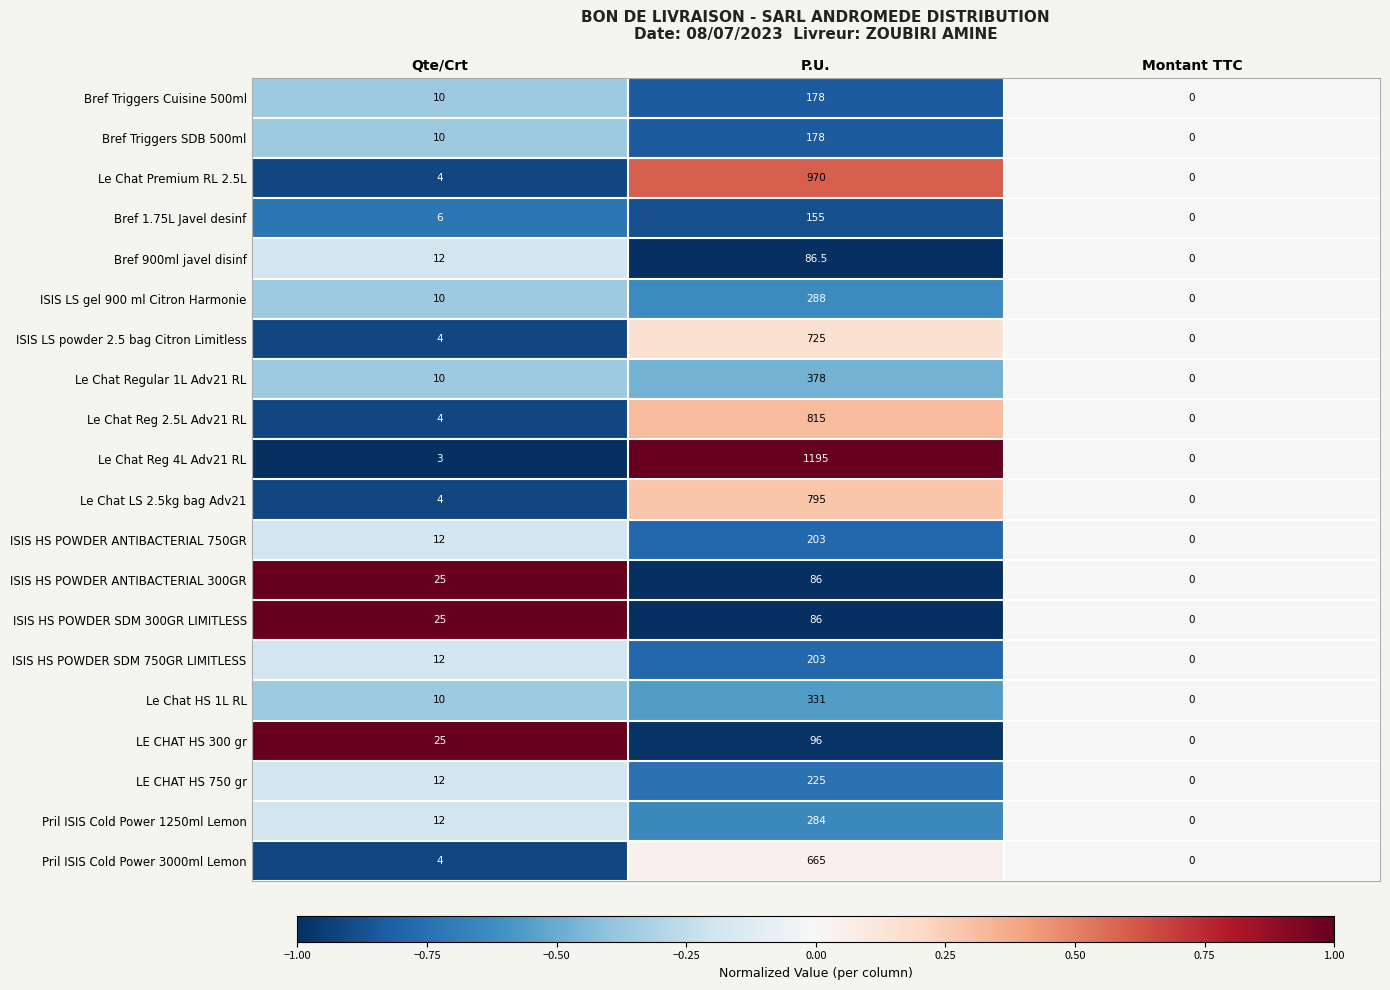

Which series has the widest spread of values?

Le Chat Reg 4L Adv21 RL